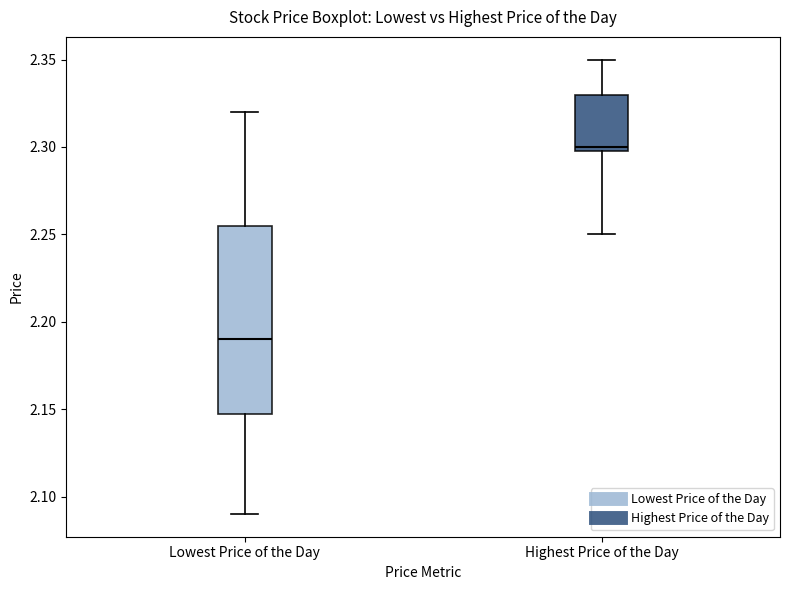

Reading left to right, transcribe this box plot: for each box, give where its median line is, the range the box spans, and where its two whiskers end, as read against the y-axis. The values are not printed on the chart, so give them approximately, as read against the axis.

Lowest Price of the Day: median 2.190, box 2.150 to 2.255, whiskers 2.090 to 2.320
Highest Price of the Day: median 2.300 (just above the box's lower edge), box 2.300 to 2.330, whiskers 2.250 to 2.350